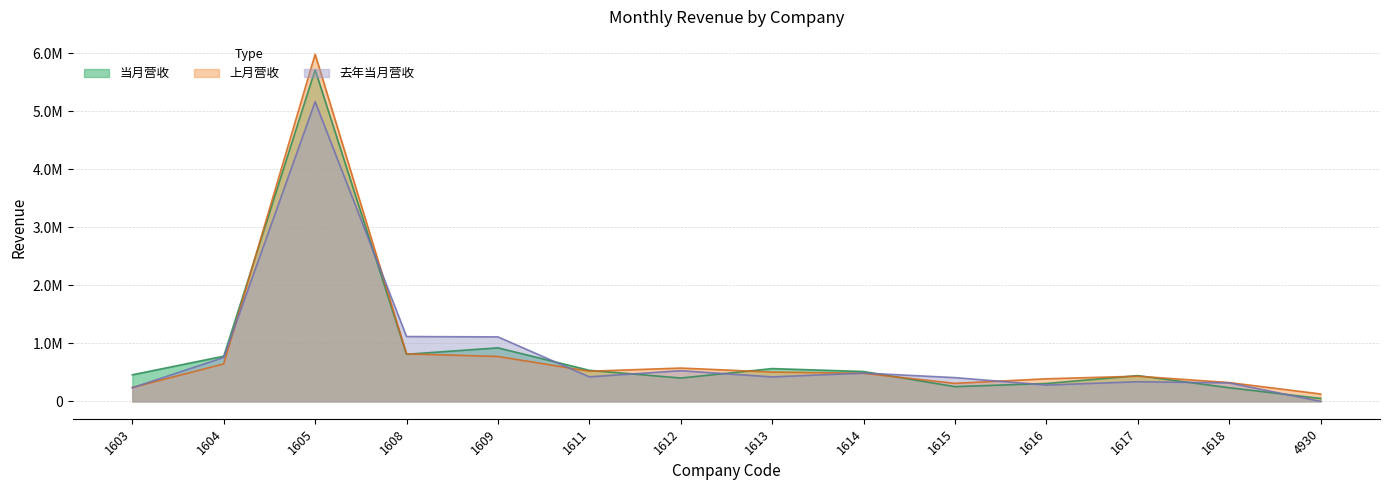

What is the sum of all 当月营收 values?

12000453